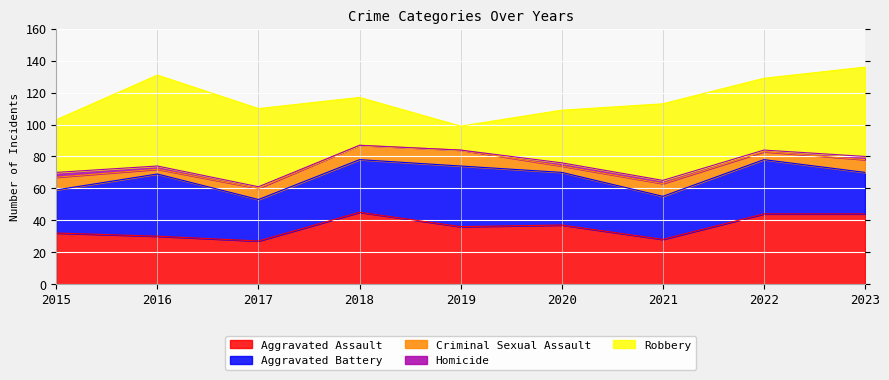

The value of Aggravated Battery at 2019 is 38. True or false?

True